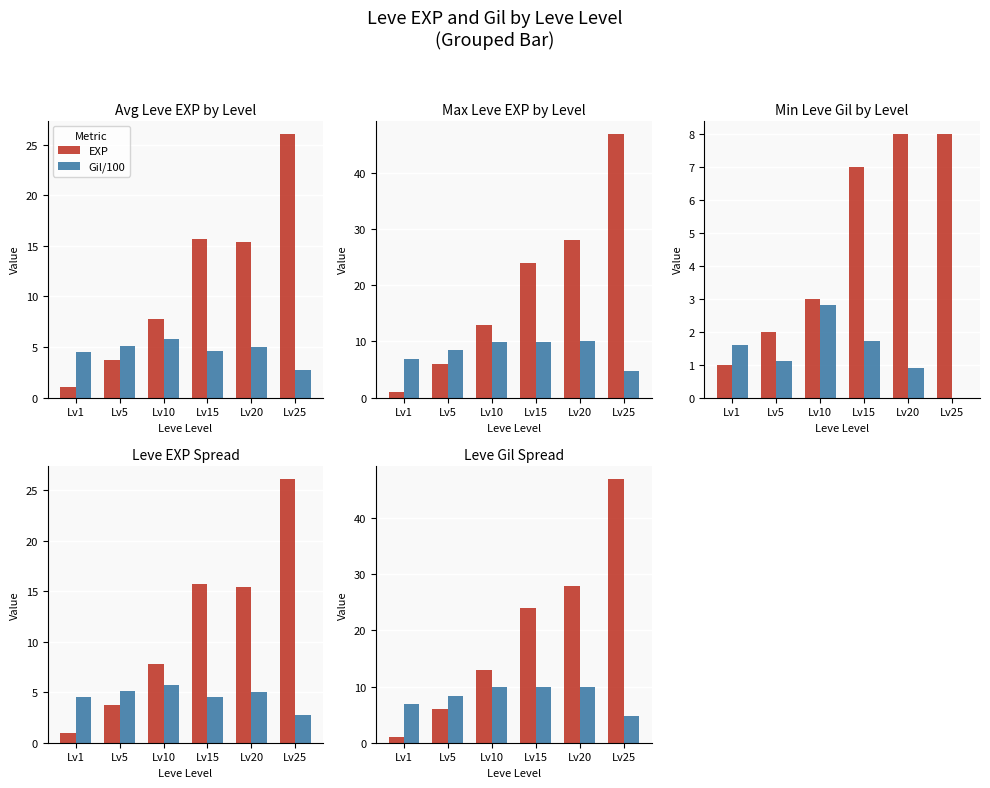

What is the difference between the maximum and second lowest values in the Gil/100 series?

3.1